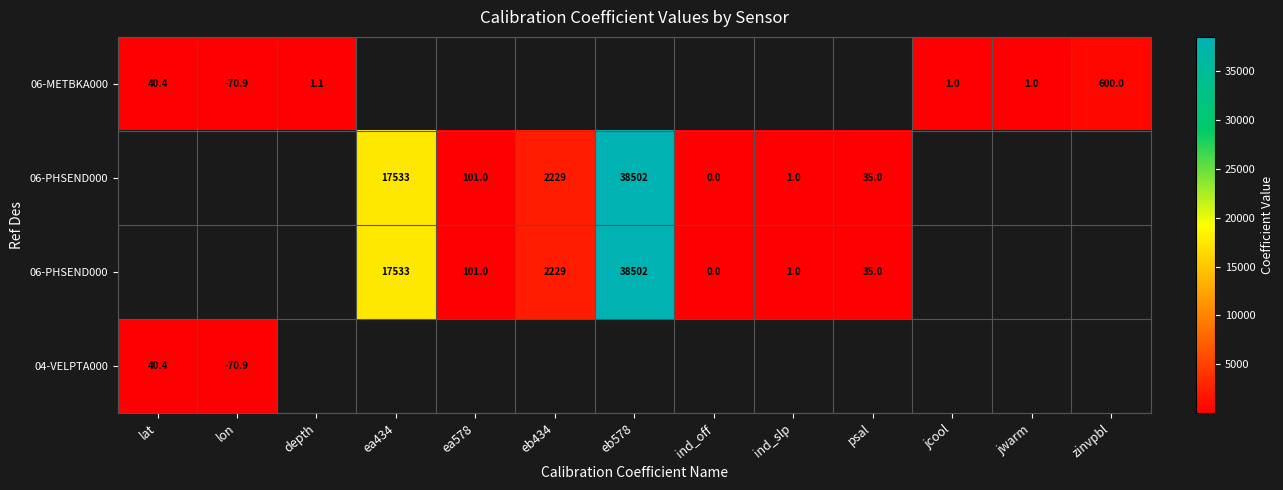

What is the minimum value shown in the chart?

-70.9